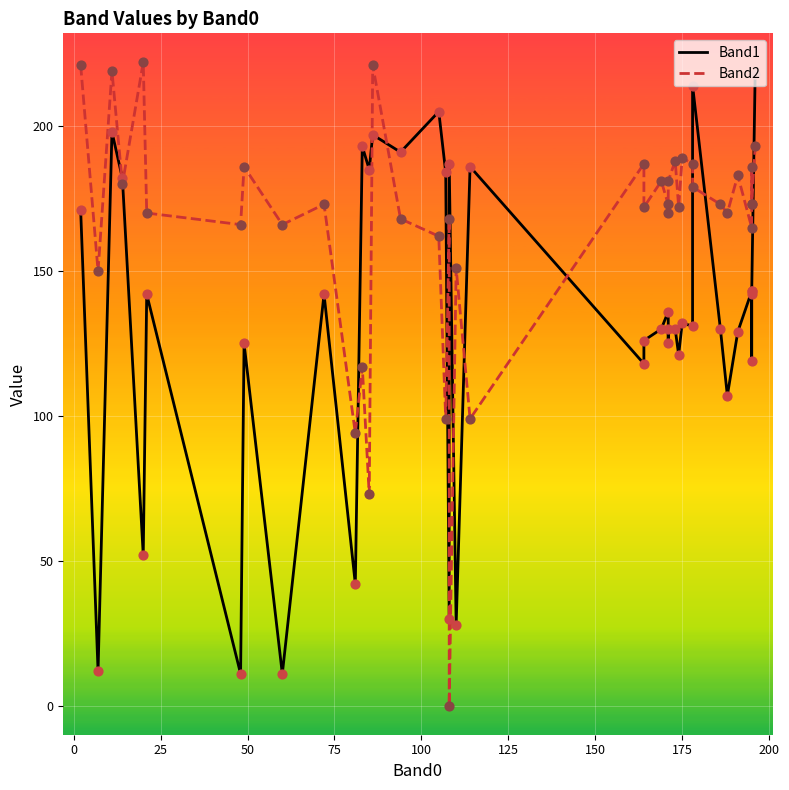

Which series has the largest total across all categories?

Band2